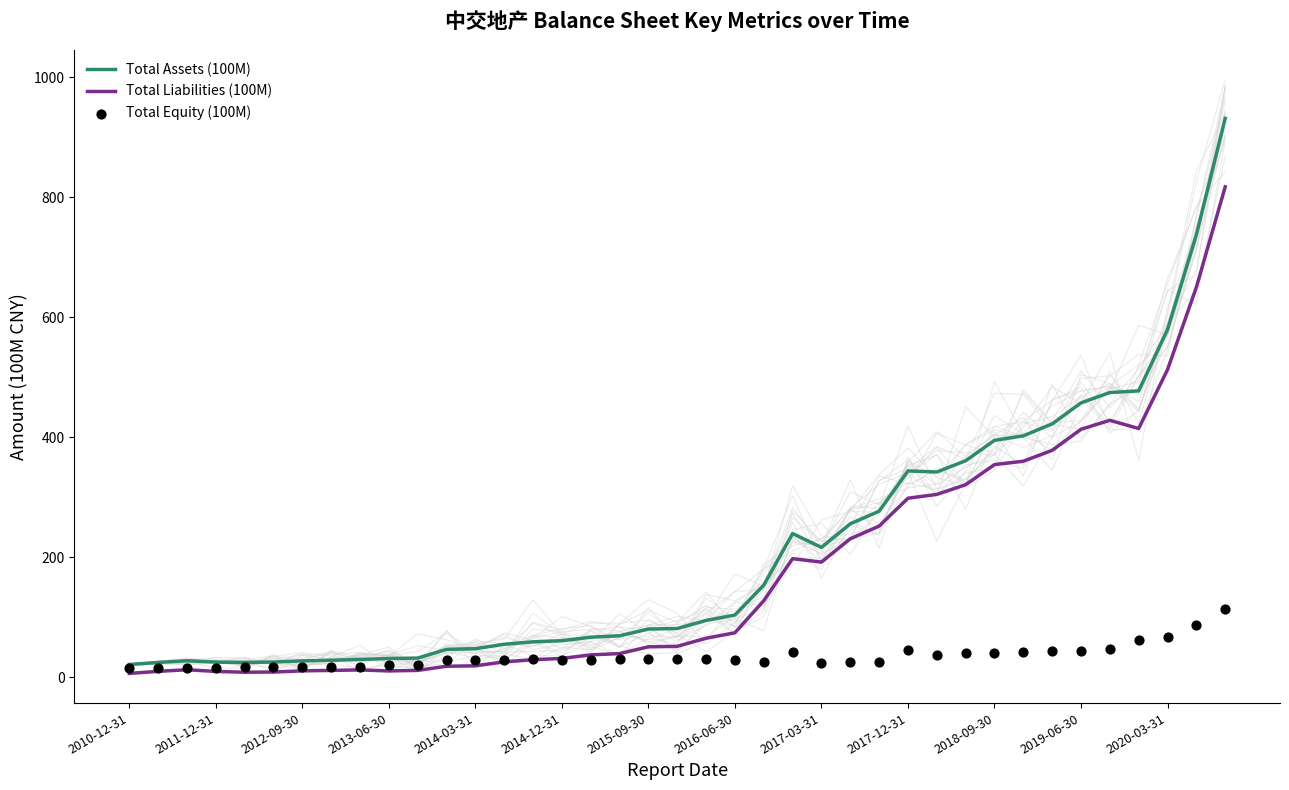

Which series reaches the minimum Y coordinate?

Total Liabilities (100M)